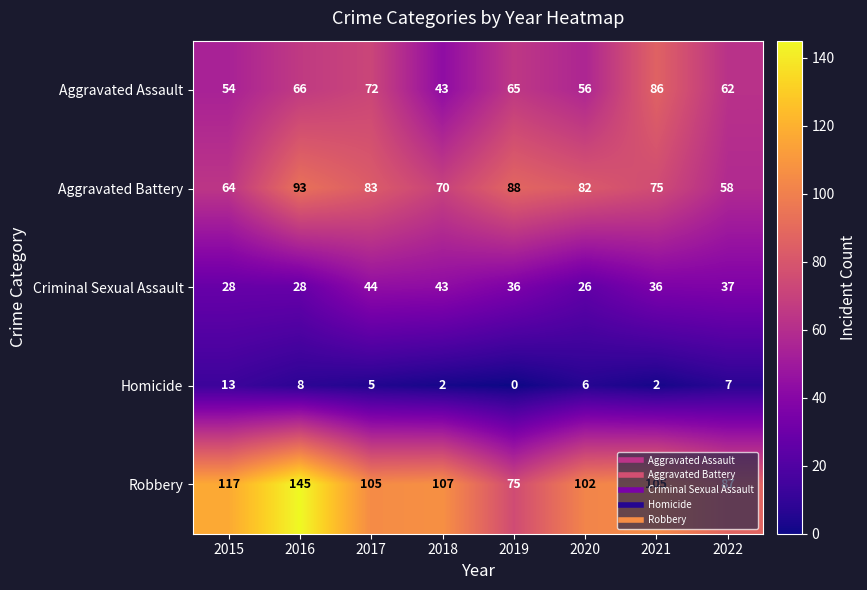

What is the total value across all series at 2017?

309